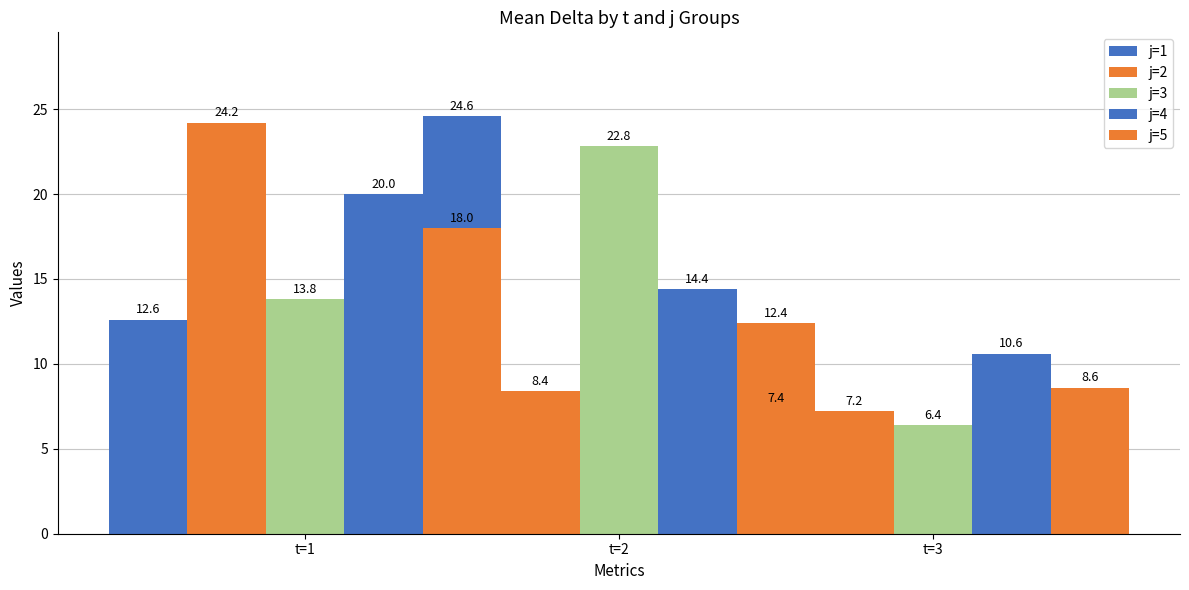

Count the number of data series in this chart.

5